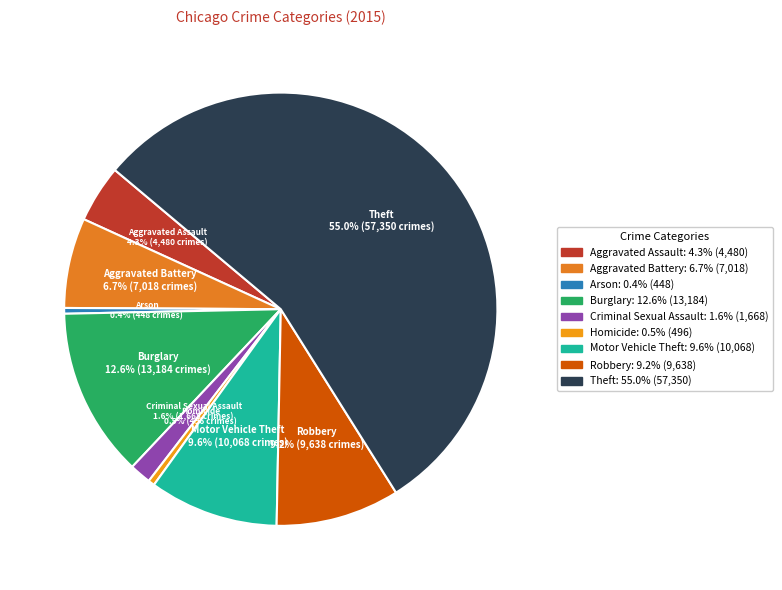

Does Criminal Sexual Assault account for over 50% of the chart?

No